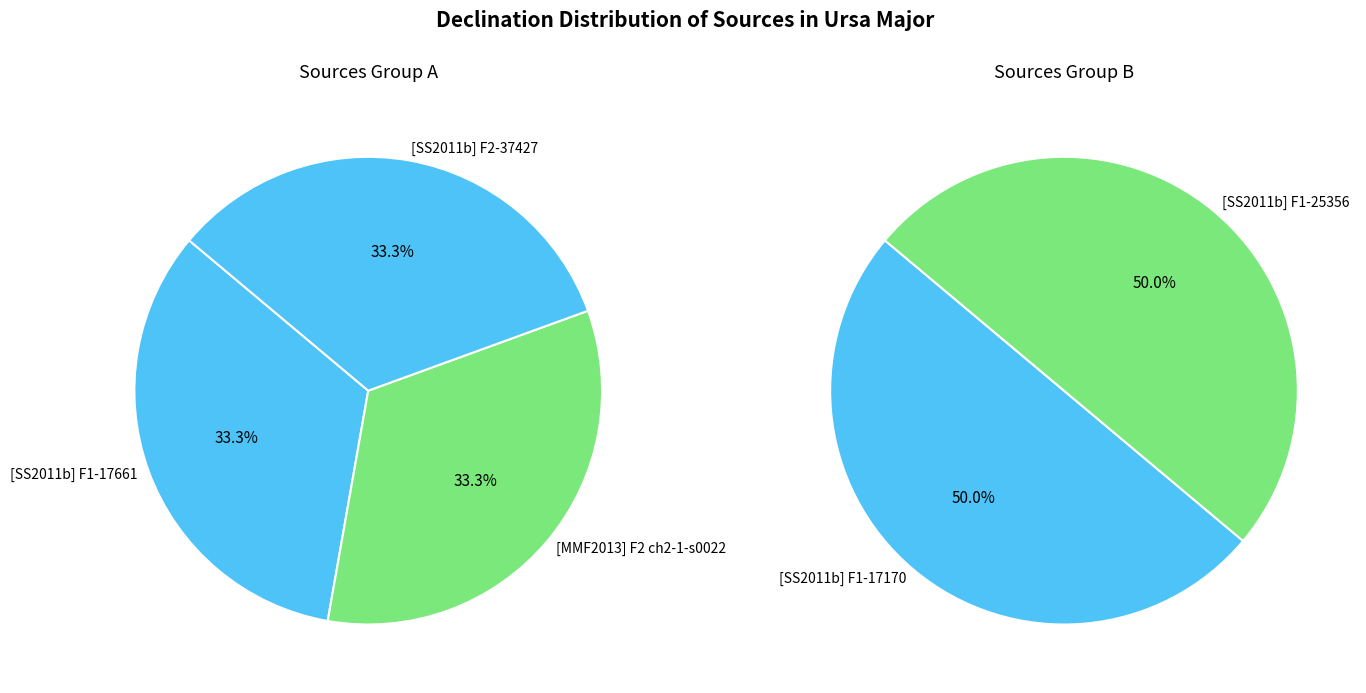

Do [SS2011b] F2-37427 and [SS2011b] F1-25356 together represent more than half of the pie?

No